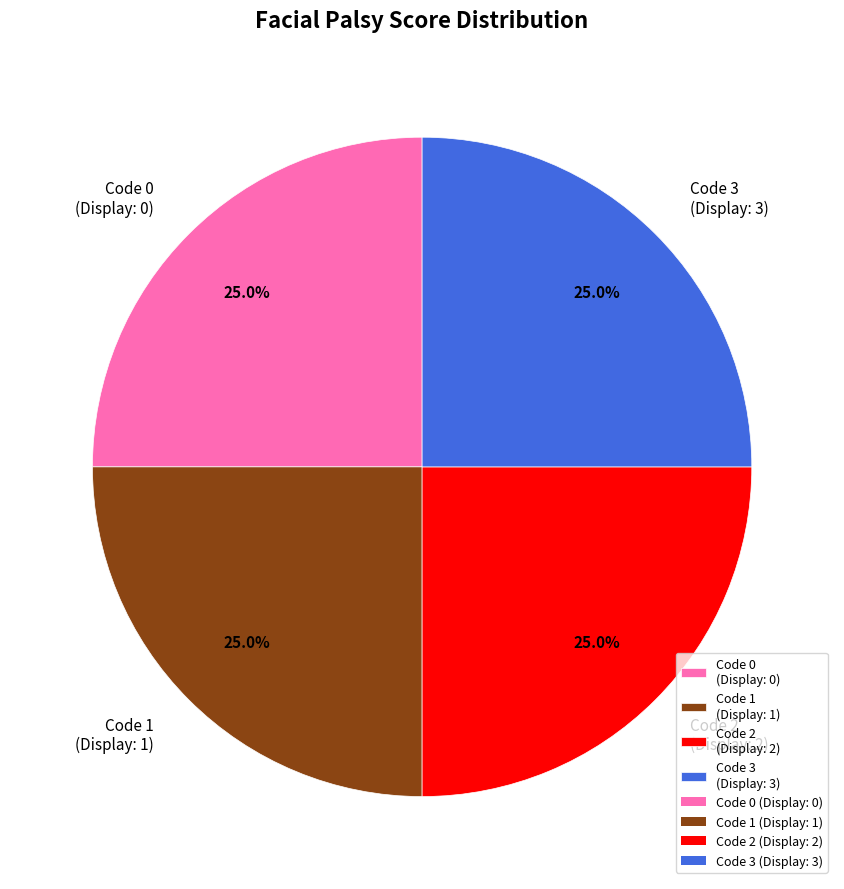

What portion of the pie excludes Code 1 (Display: 1)?

75.0%